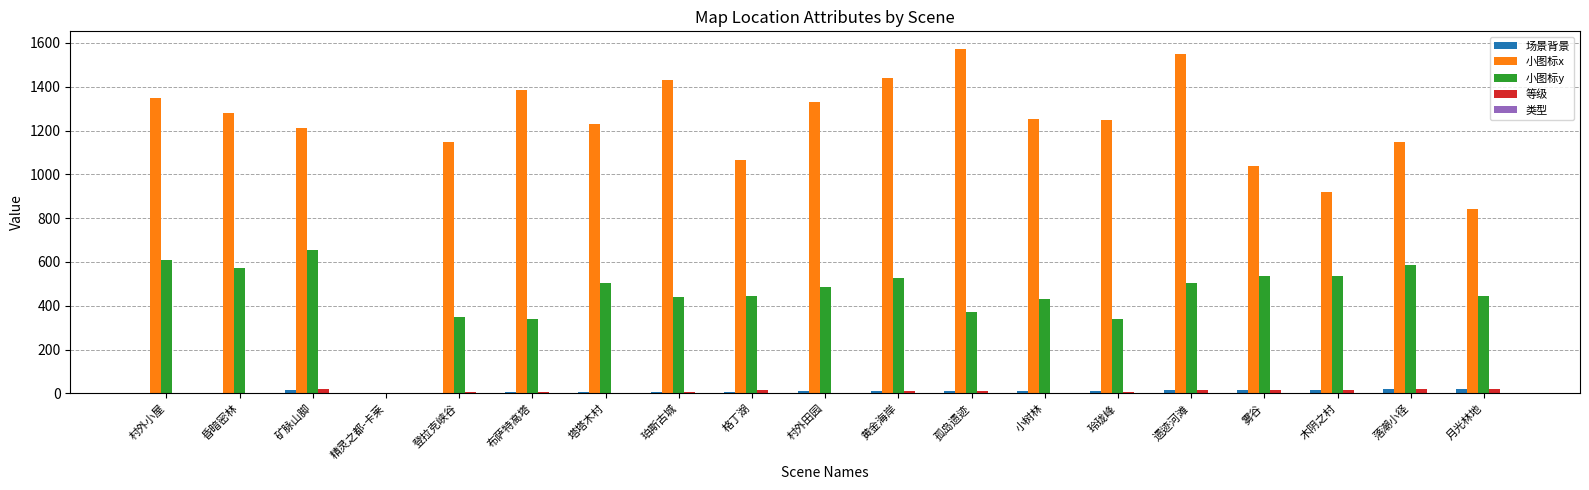

The 小图标y series shows 445 at 格丁湖. True or false?

True